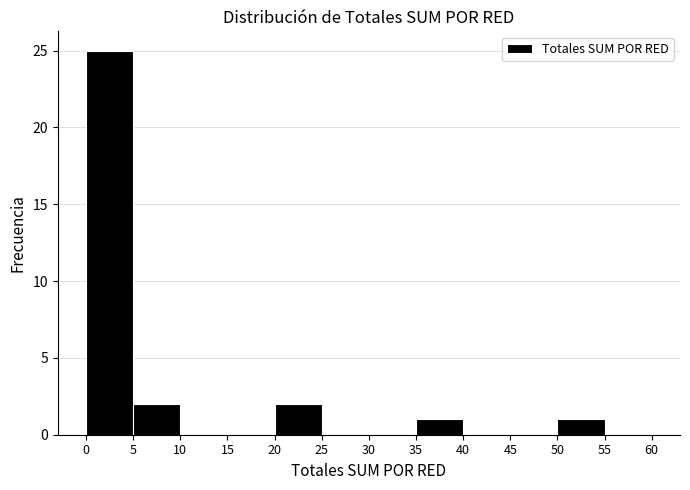

Over which range of the x-axis is the bar tallest?

0 to 5